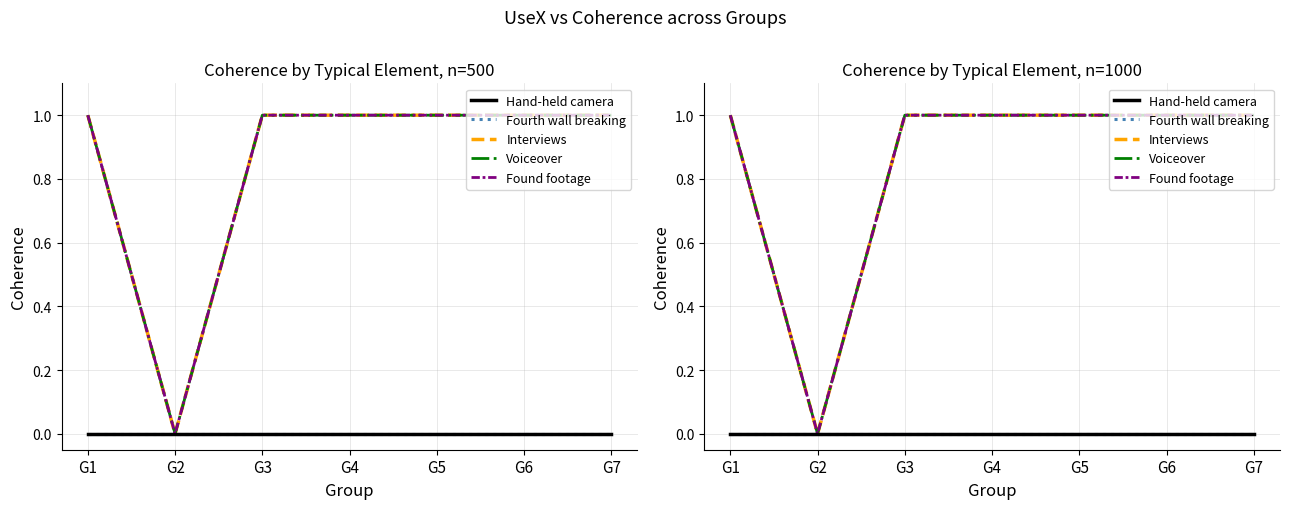

True or false: Interviews and Hand-held camera intersect in this chart.

False